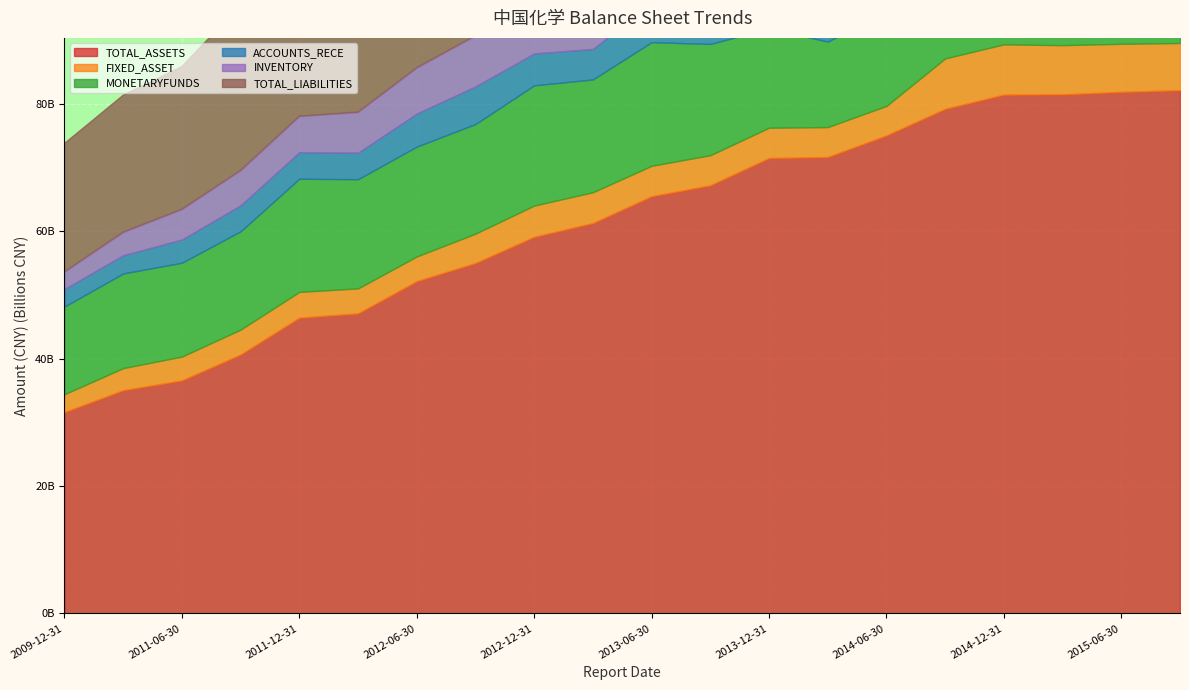

What is the sum of all ACCOUNTS_RECE values?

118562169779.6